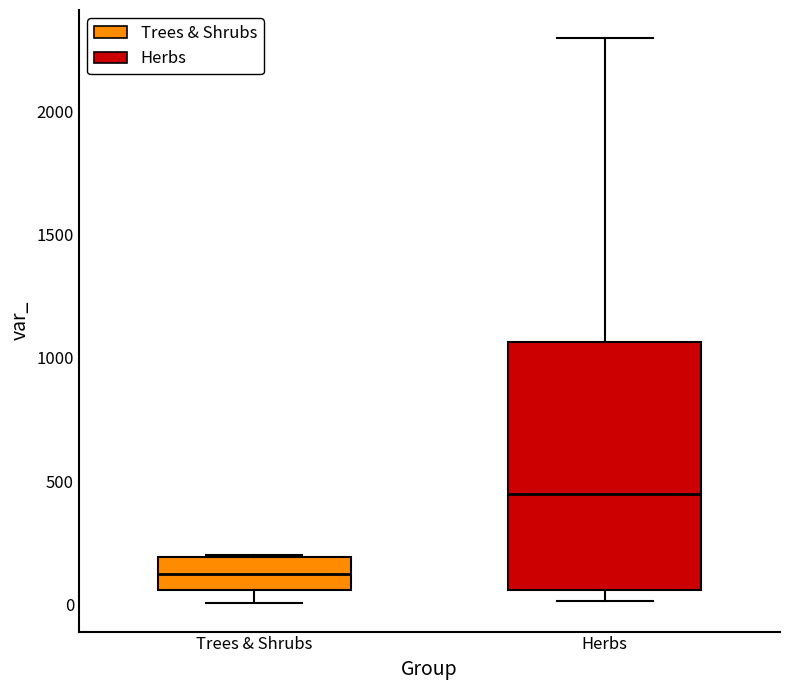

Reading left to right, read every box against the y-axis: the position of its median line, the range the box covers, and the ends of its whiskers. The values are not printed on the chart, so give them approximately, as read against the axis.

Trees & Shrubs: median 100, box 50 to 200, whiskers 0 to 200
Herbs: median 450, box 50 to 1050, whiskers 0 to 2300